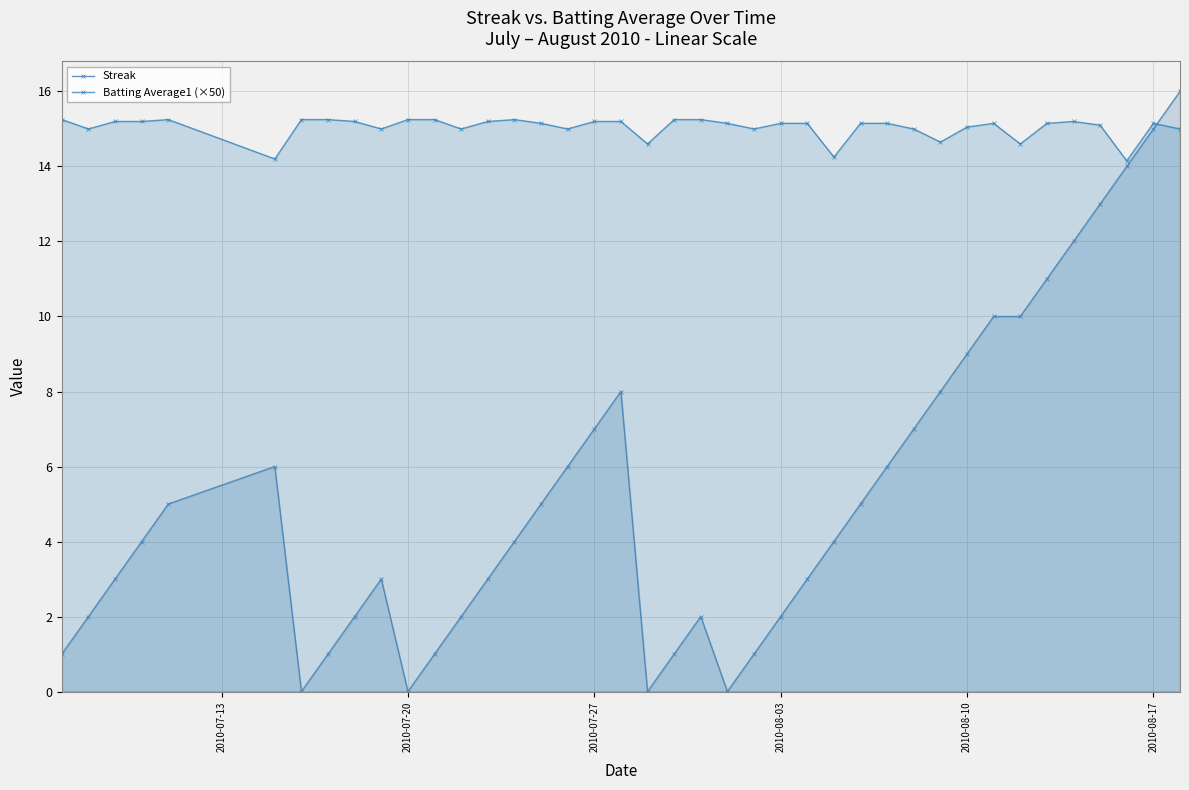

What is the greatest value displayed?

16.0